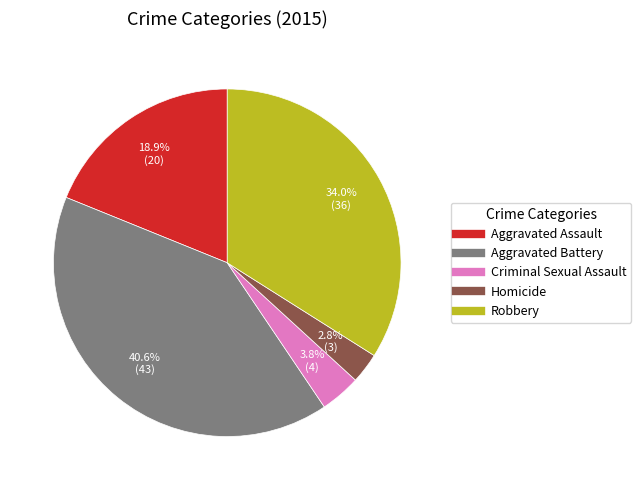

Count the number of slices in the pie.

5